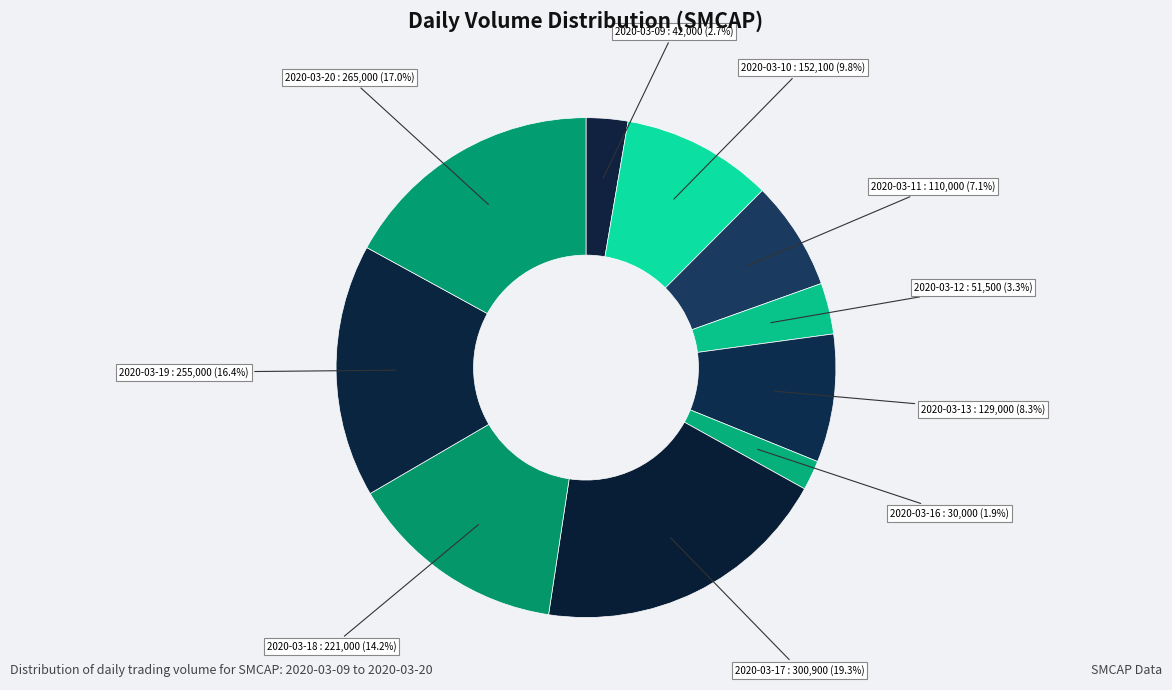

To the nearest percent, what portion does 2020-03-20 represent?

17%